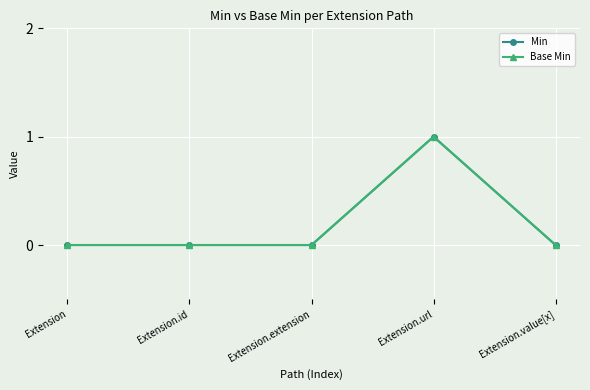

At which category does the chart reach its peak across all series?

Extension.url